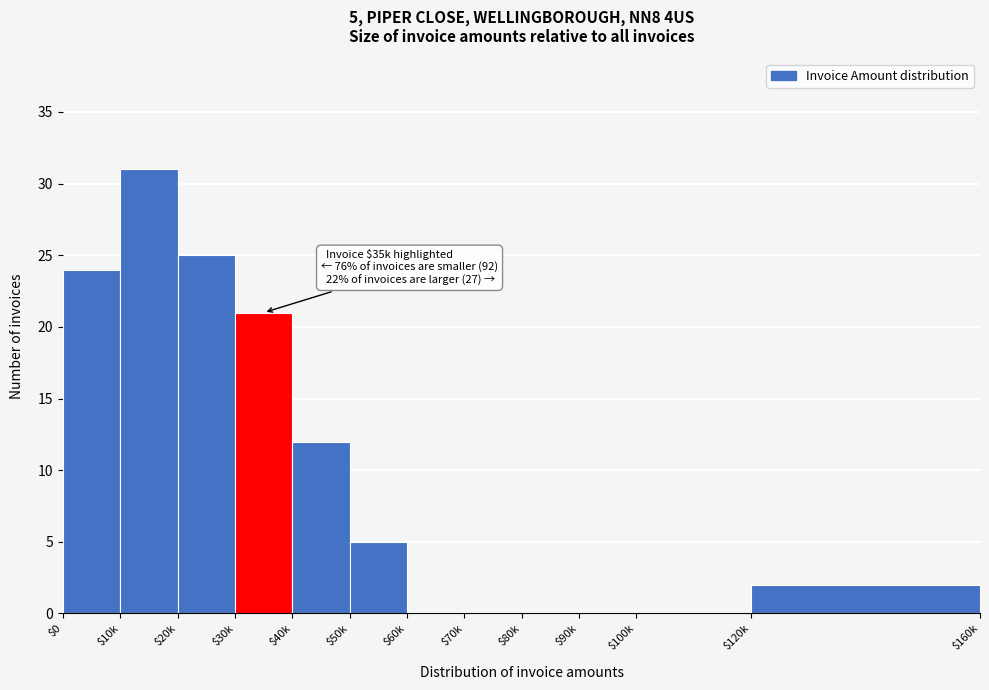

Which category has the highest value across all series?

$10k